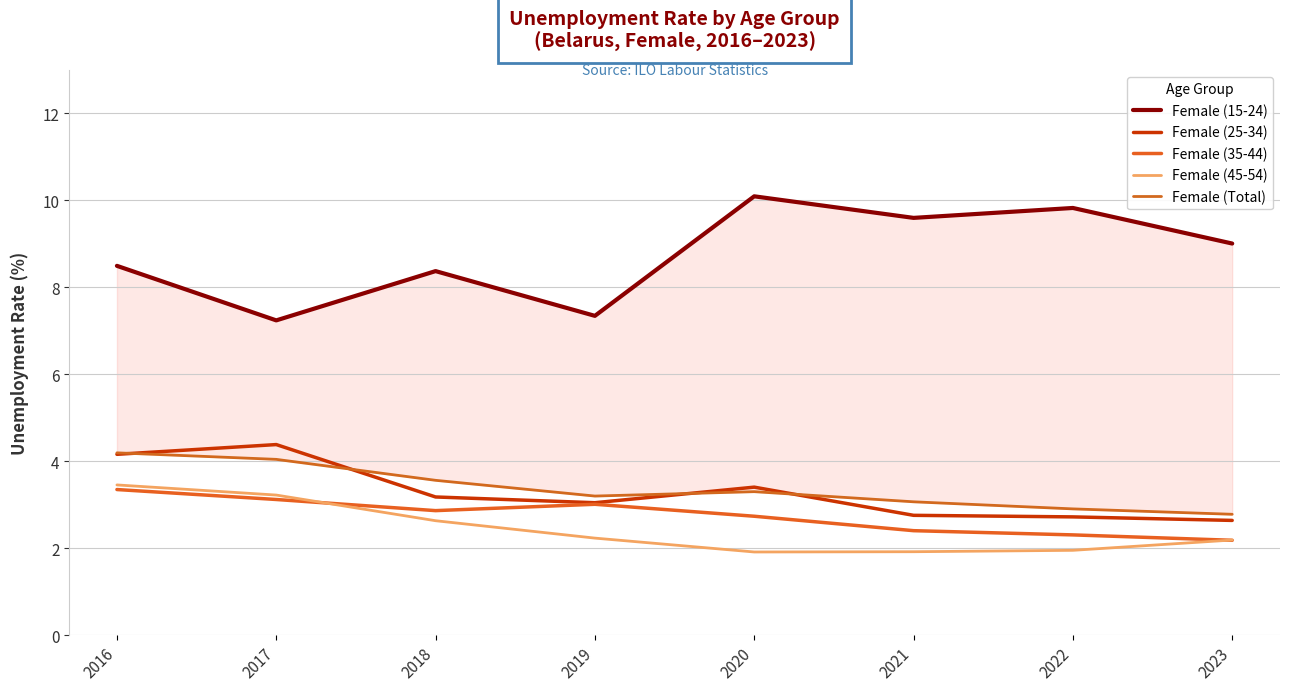

Rank the categories by Female (25-34) value from lowest to highest.

2023, 2022, 2021, 2019, 2018, 2020, 2016, 2017